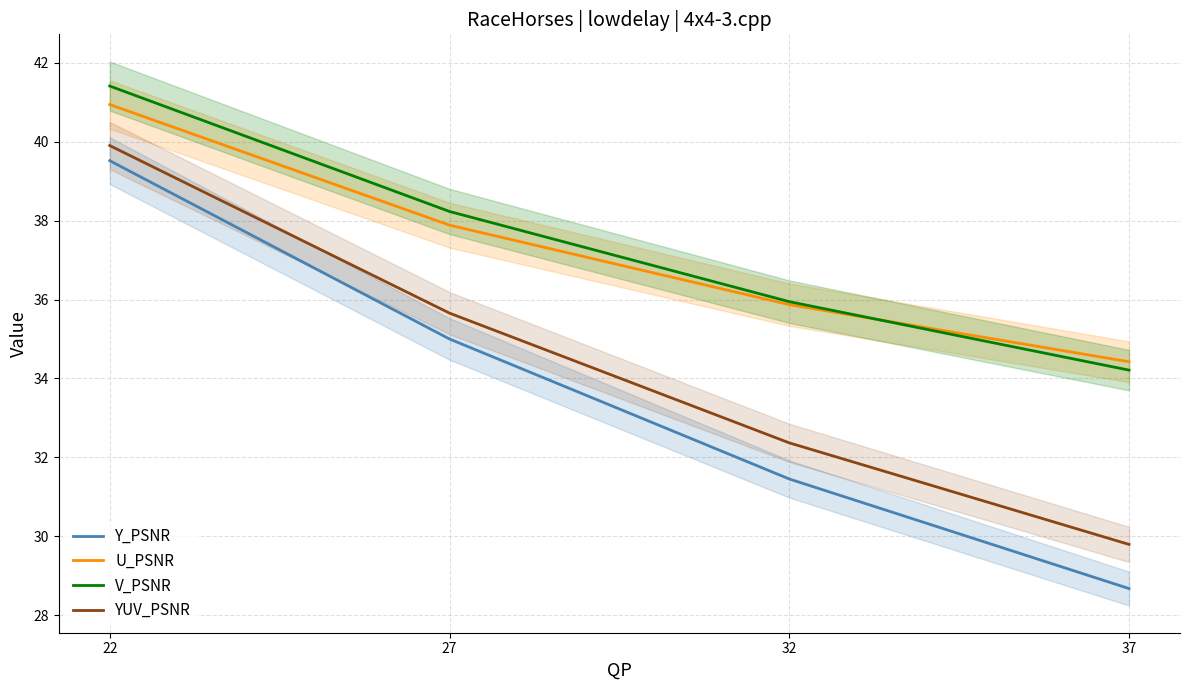

True or false: U_PSNR has more than 1 interior local peaks.

False